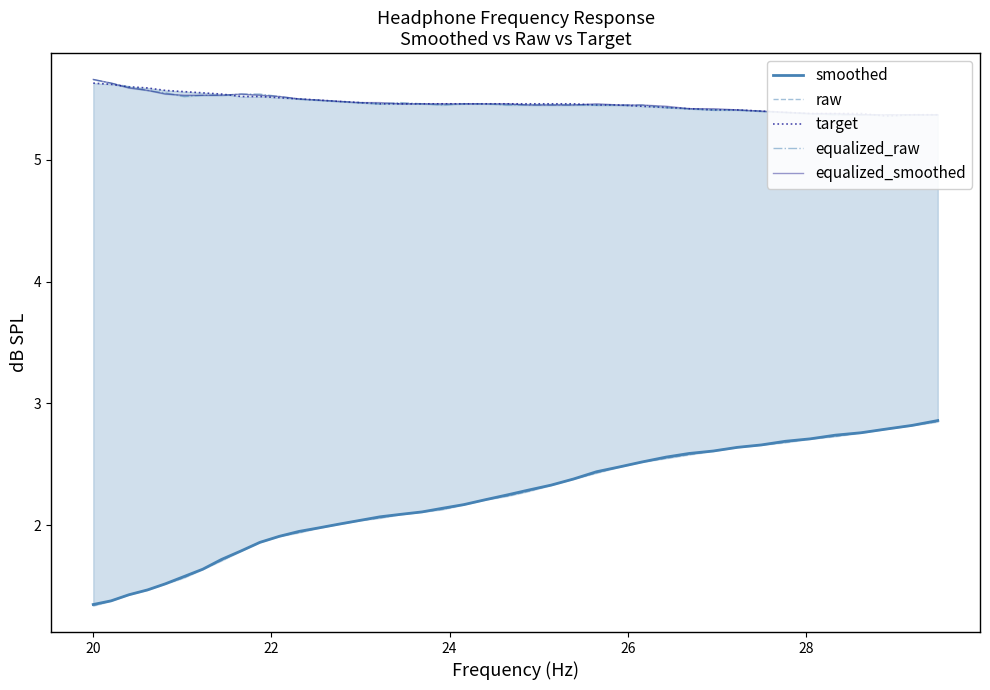

Which series has the largest total across all categories?

target